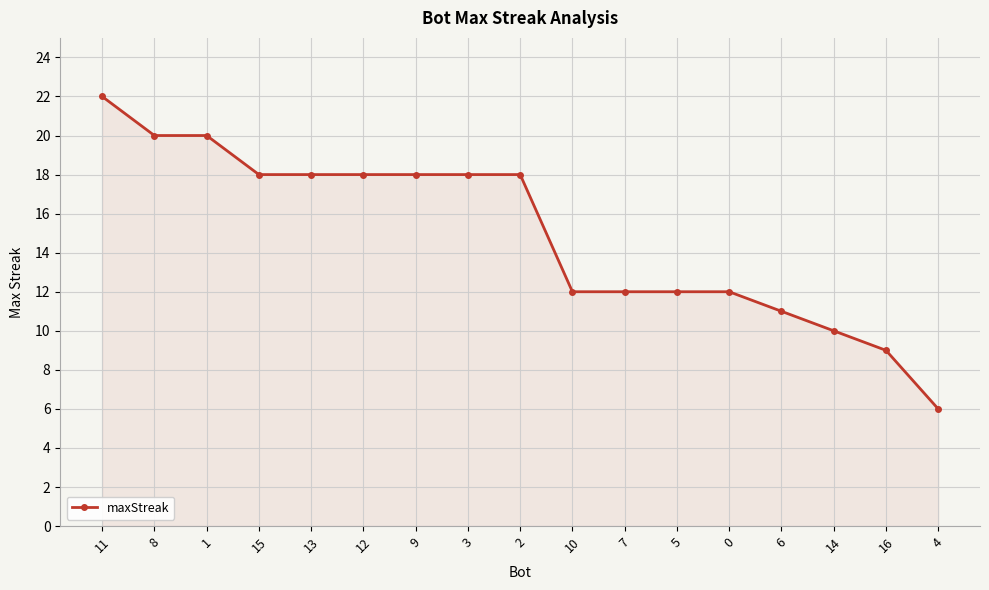

The chart shows a value of 18 at 13. True or false?

True